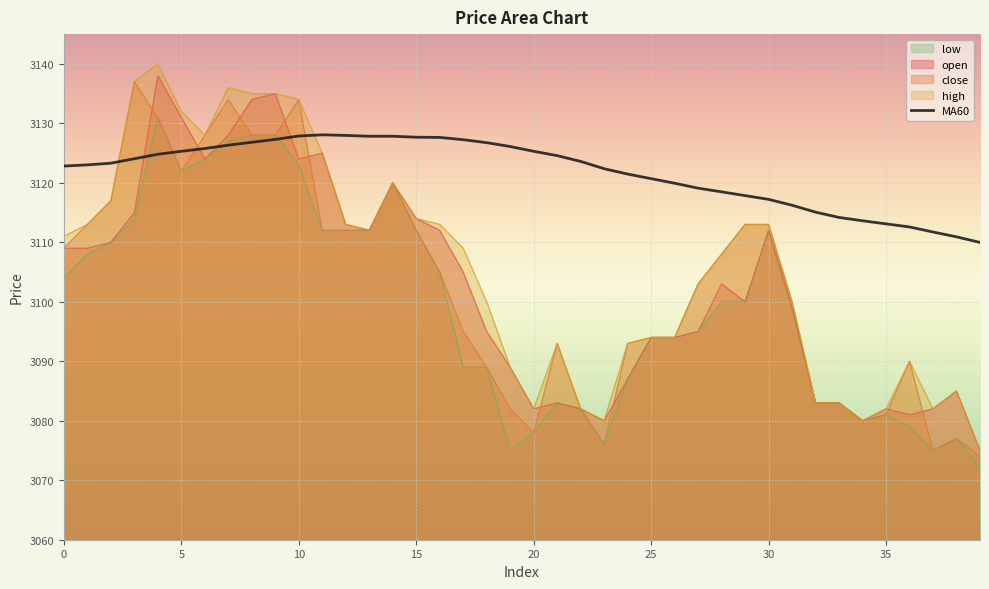

What is the maximum value shown in the chart?

3140.0